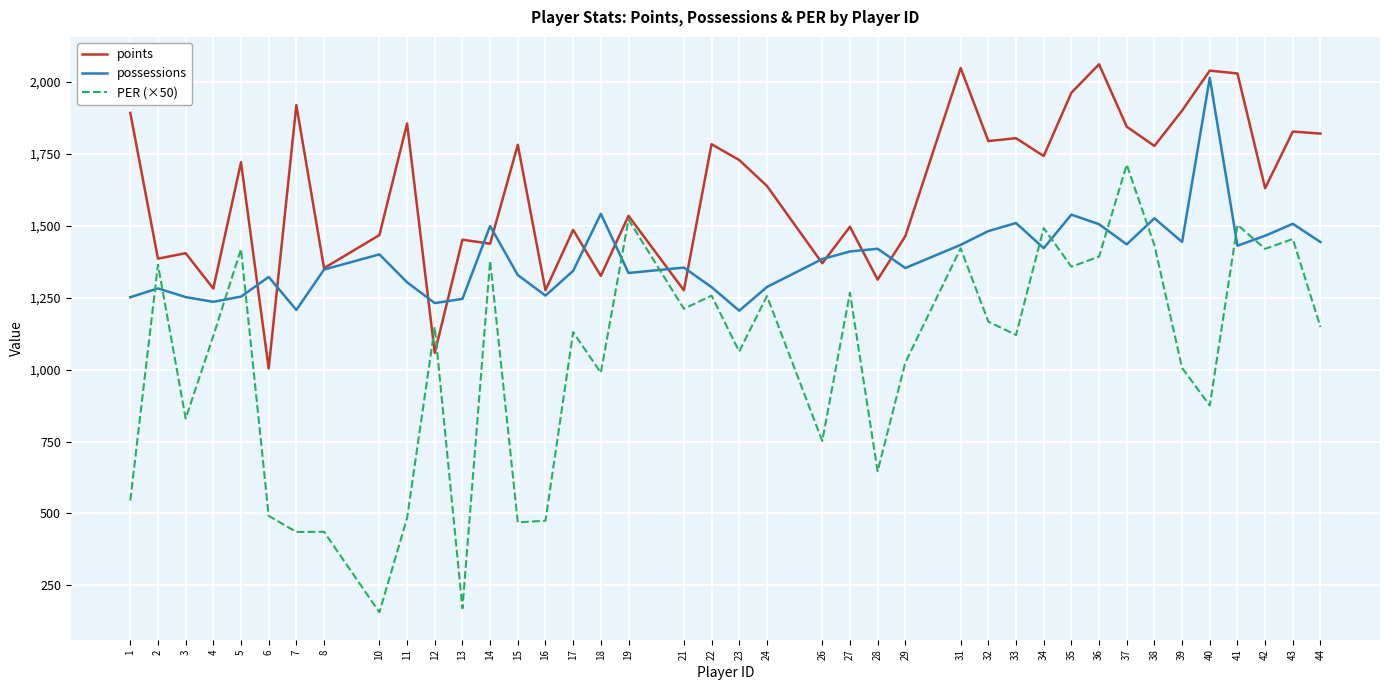

How many values in the PER (×50) series are below 1148?

20